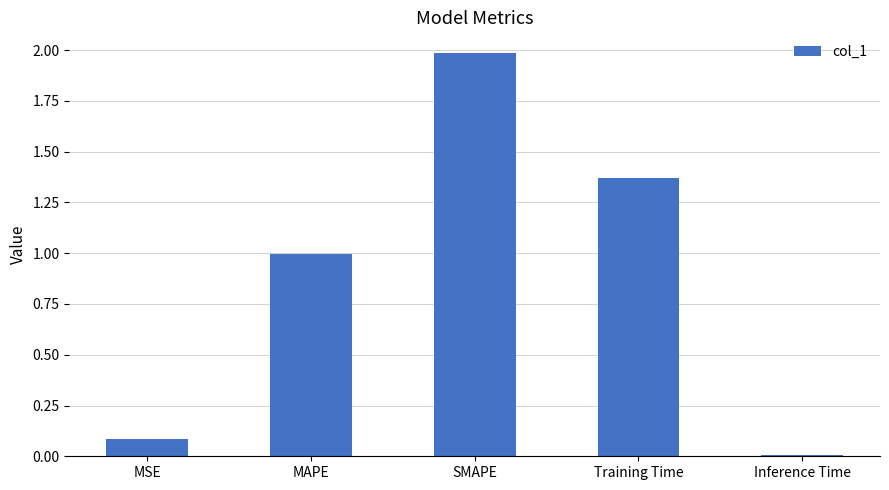

The chart shows a value of 3.2 at SMAPE. True or false?

False